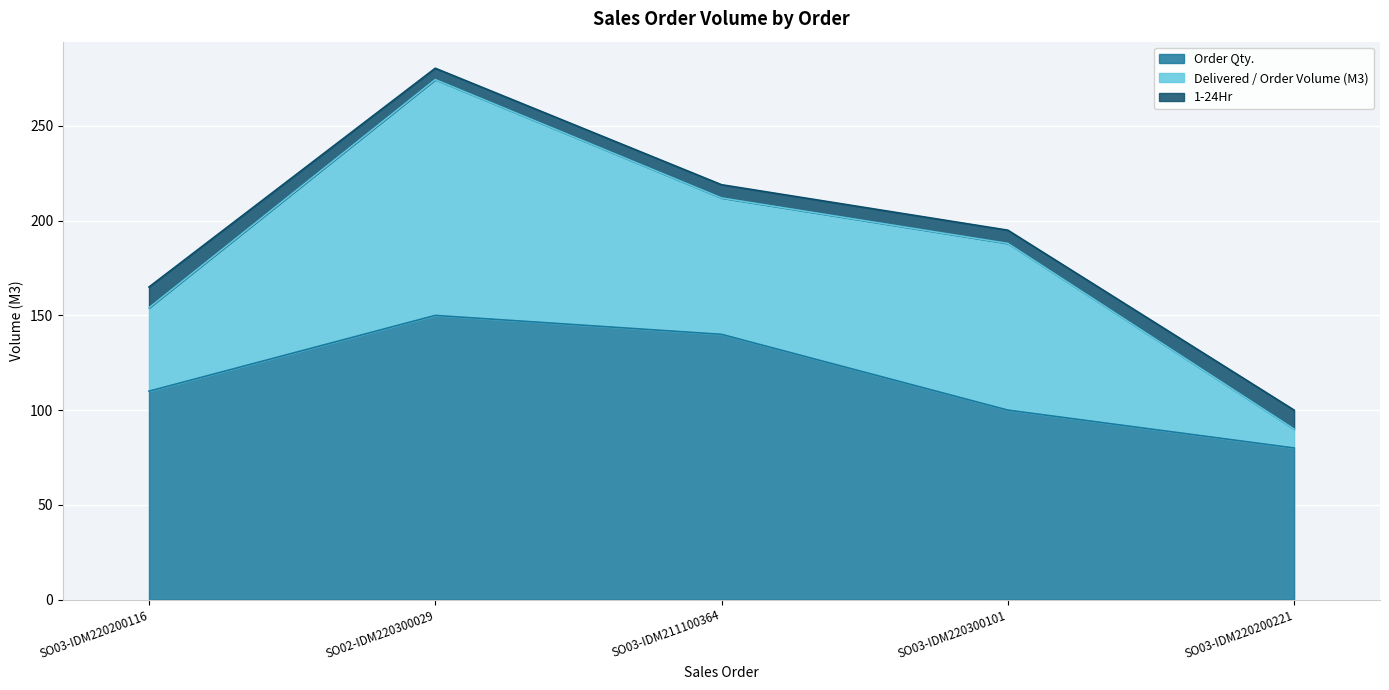

Is the value of Delivered / Order Volume (M3) at SO03-IDM220200221 greater than the value of 1-24Hr at SO03-IDM220200116?

No